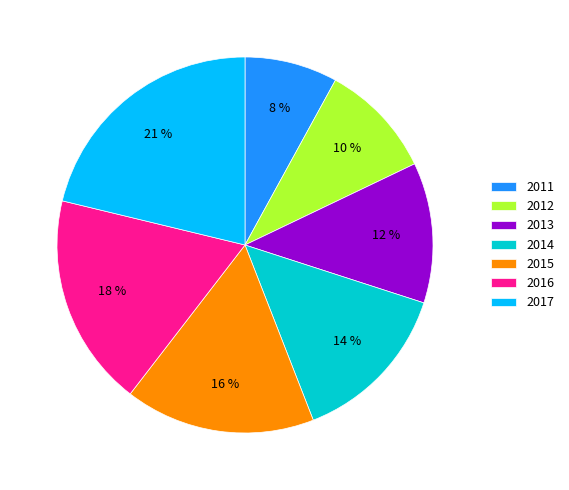

Is there a majority slice in this chart?

No